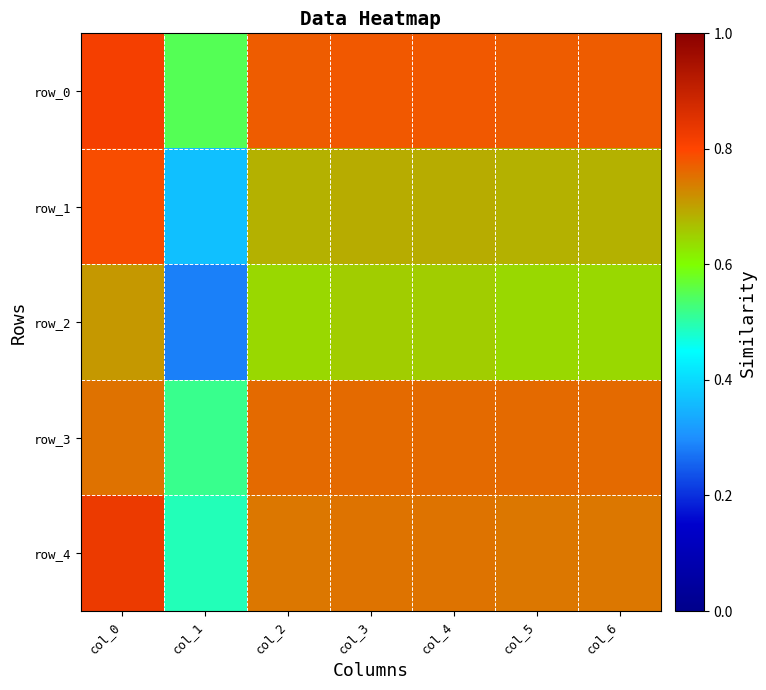

What is the total value across all series at col_2?

3.6